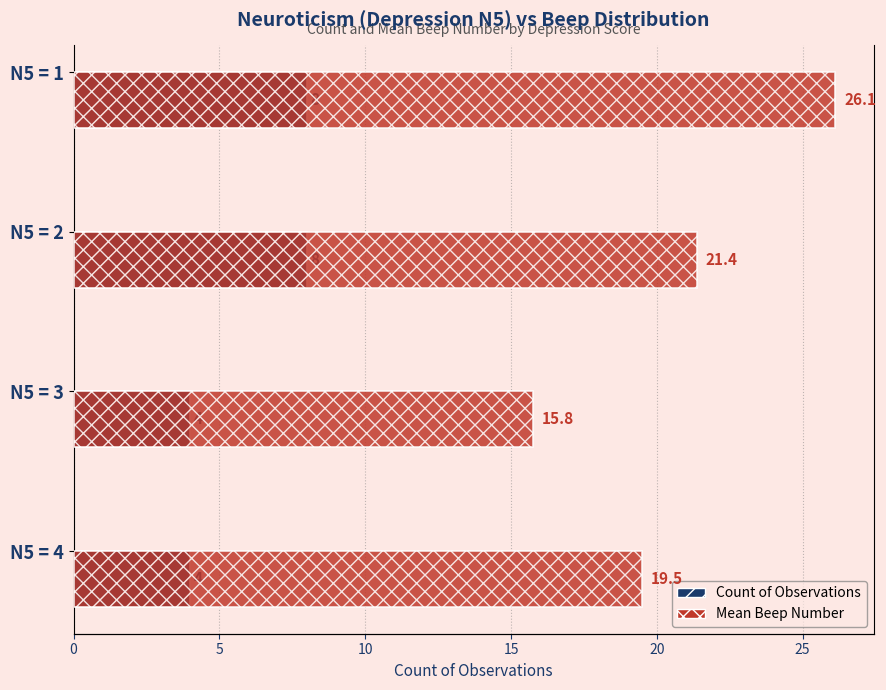

Reading right to left, transcribe all the data shown in this chart.

Count of Observations: 4.0	4.0	8.0	8.0
Mean Beep Number: 19.5	15.8	21.4	26.1